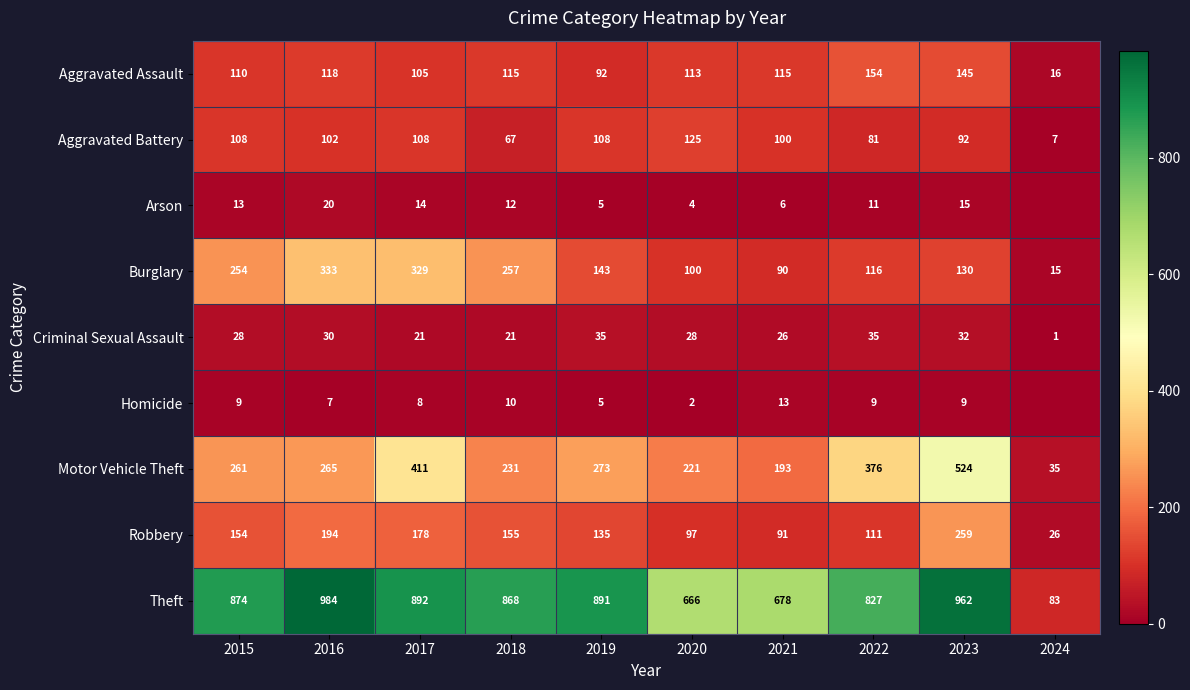

What is the difference between the maximum and minimum values in the Motor Vehicle Theft series?

489